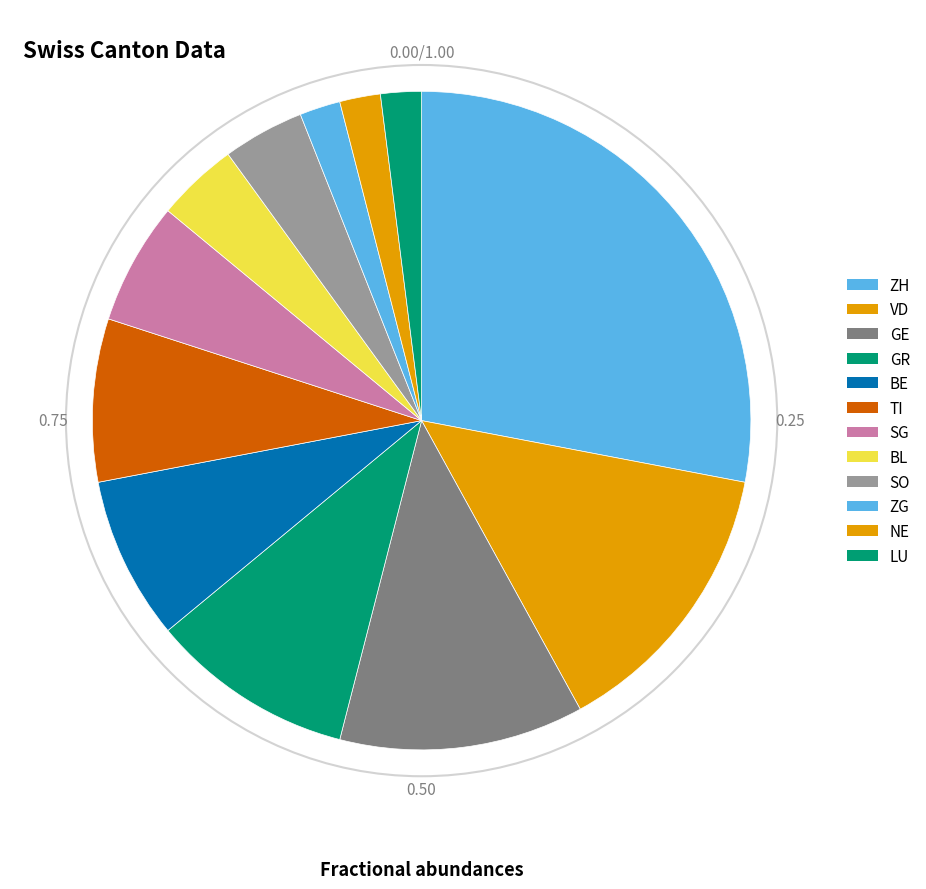

How many slices are in this pie chart?

12